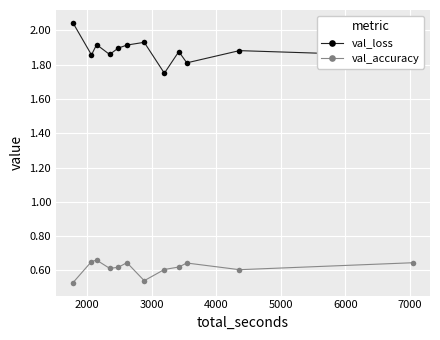

Which series has the widest spread of values?

val_loss